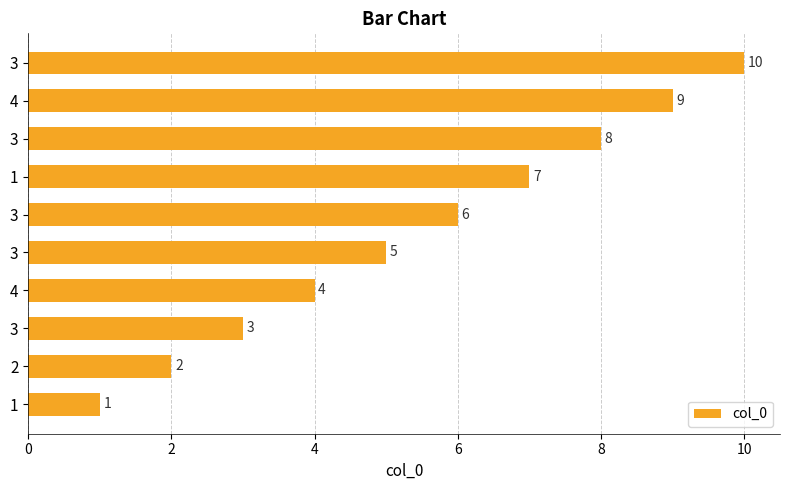

What is the average value?

6